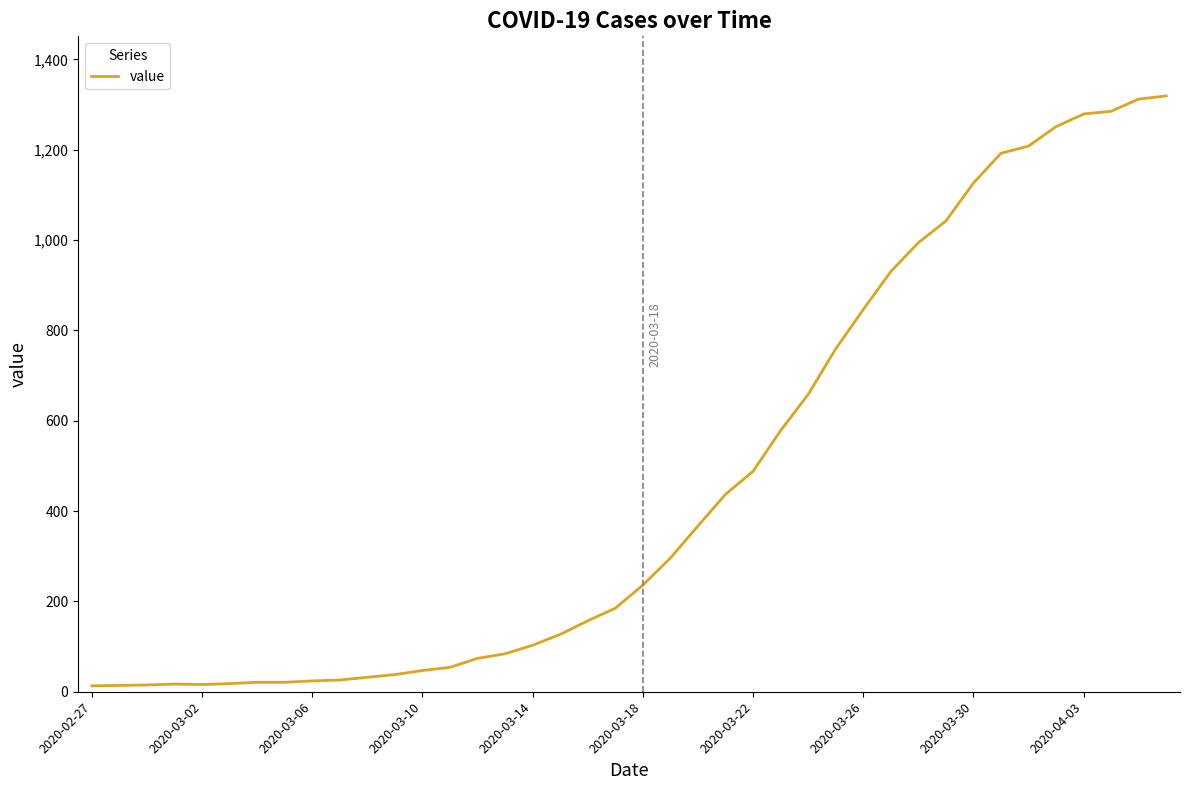

What is the minimum value shown in the chart?

13